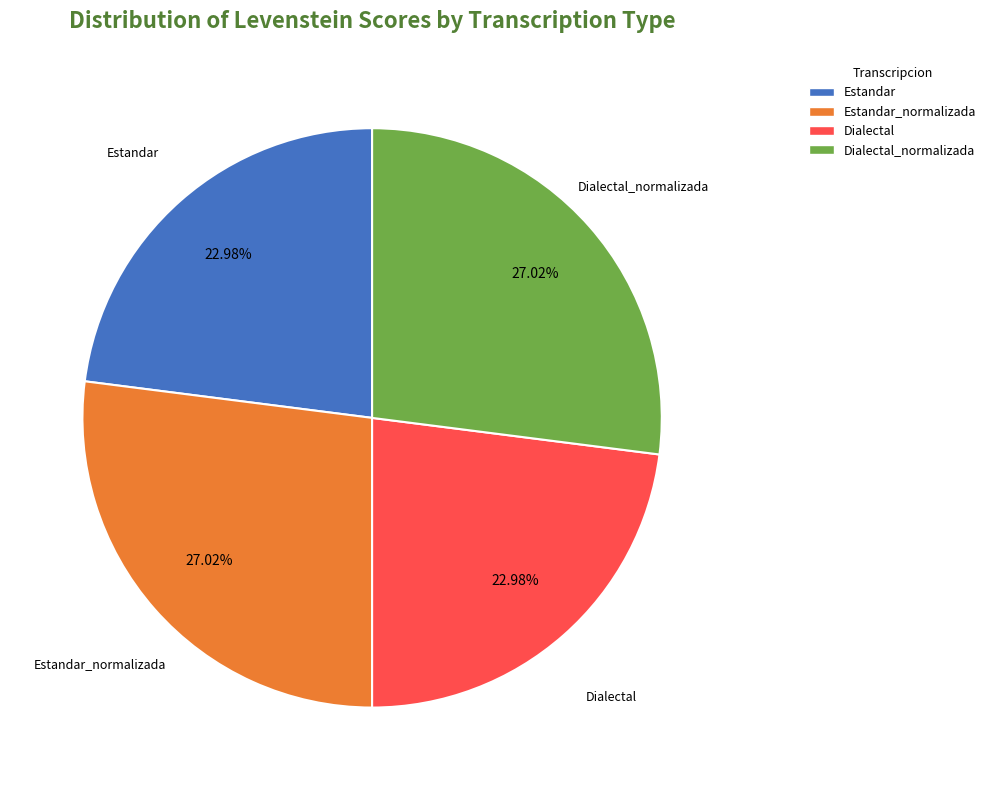

Does any single category account for the majority?

No